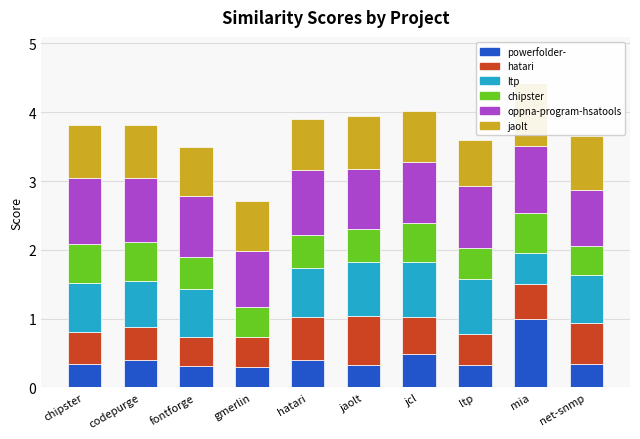

Reading left to right, extract all data points from this chart.

powerfolder-.csv: 0.3	0.4	0.3	0.3	0.4	0.3	0.5	0.3	1.0	0.3
hatari.csv: 0.5	0.5	0.4	0.4	0.6	0.7	0.5	0.5	0.5	0.6
ltp.csv: 0.7	0.7	0.7	0.0	0.7	0.8	0.8	0.8	0.5	0.7
chipster.csv: 0.6	0.6	0.5	0.4	0.5	0.5	0.6	0.4	0.6	0.4
oppna-program-hsatools.csv: 1.0	0.9	0.9	0.8	0.9	0.9	0.9	0.9	1.0	0.8
jaolt.csv: 0.8	0.8	0.7	0.7	0.7	0.8	0.8	0.7	0.9	0.8